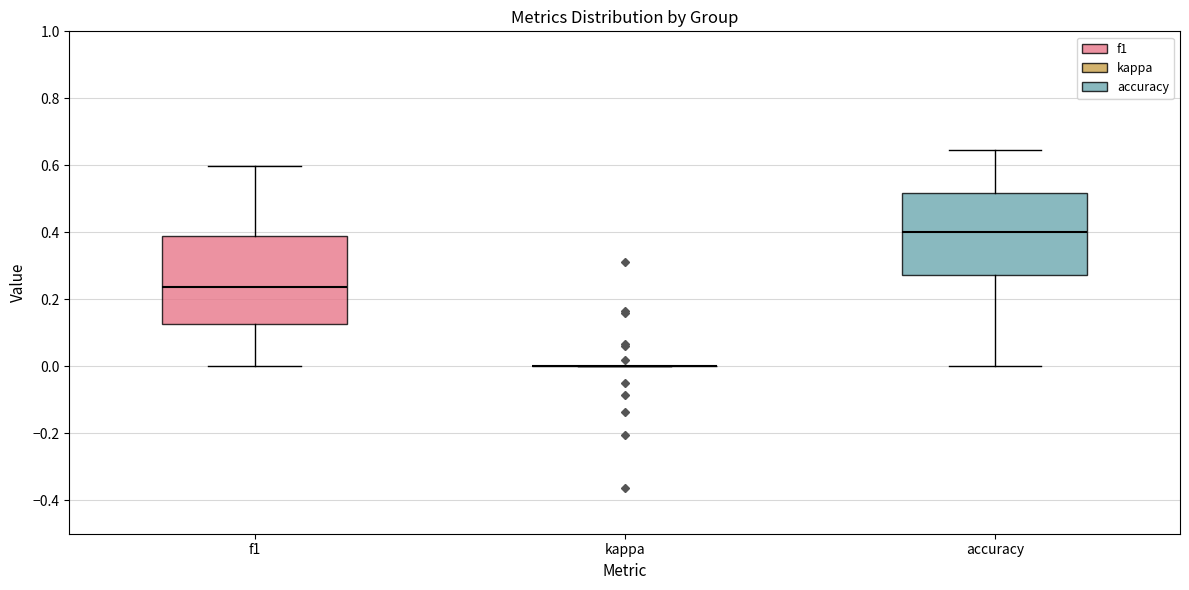

Reading left to right, read every box against the y-axis: the position of its median line, the range the box covers, and the ends of its whiskers. The values are not printed on the chart, so give them approximately, as read against the axis.

f1: median 0.24, box 0.12 to 0.40, whiskers 0.00 to 0.60
kappa: box collapsed to a line at 0.00, whiskers 0.00 to 0.00
accuracy: median 0.40, box 0.28 to 0.52, whiskers 0.00 to 0.64